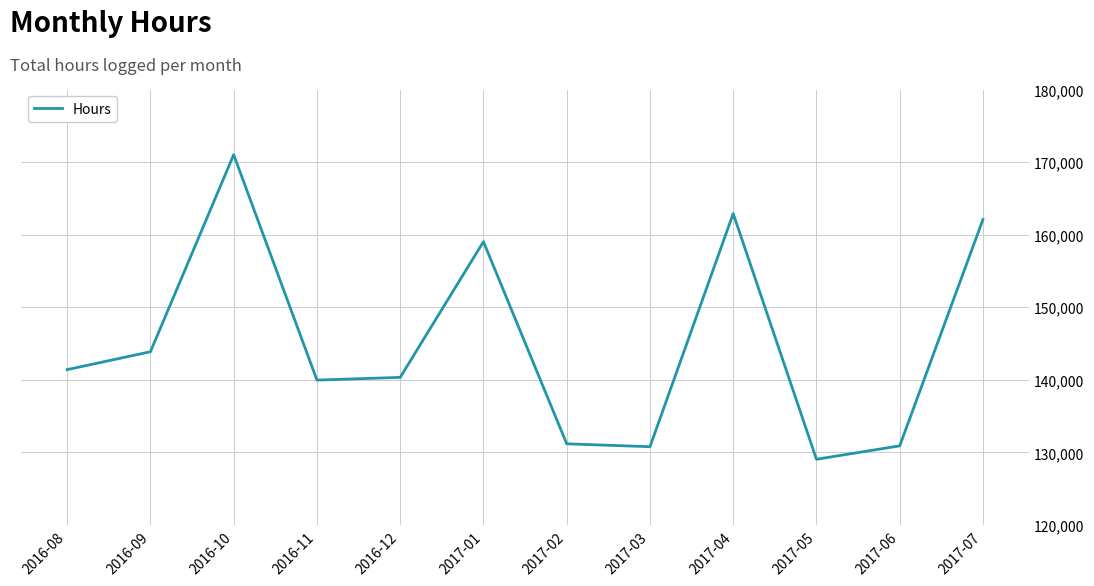

Read the value at 2017-05.

129056.5